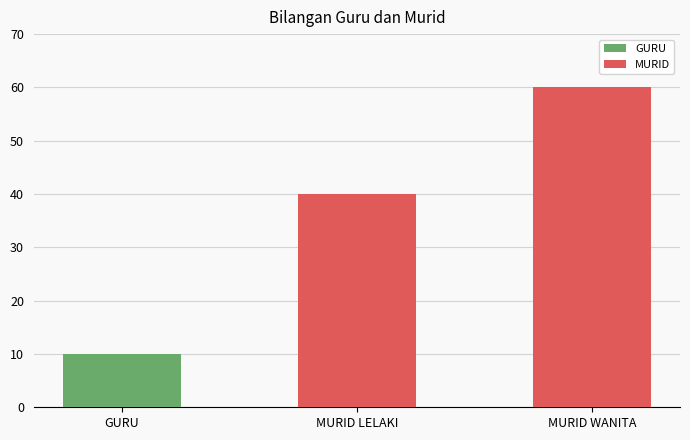

Between GURU and MURID WANITA, which is larger?

MURID WANITA